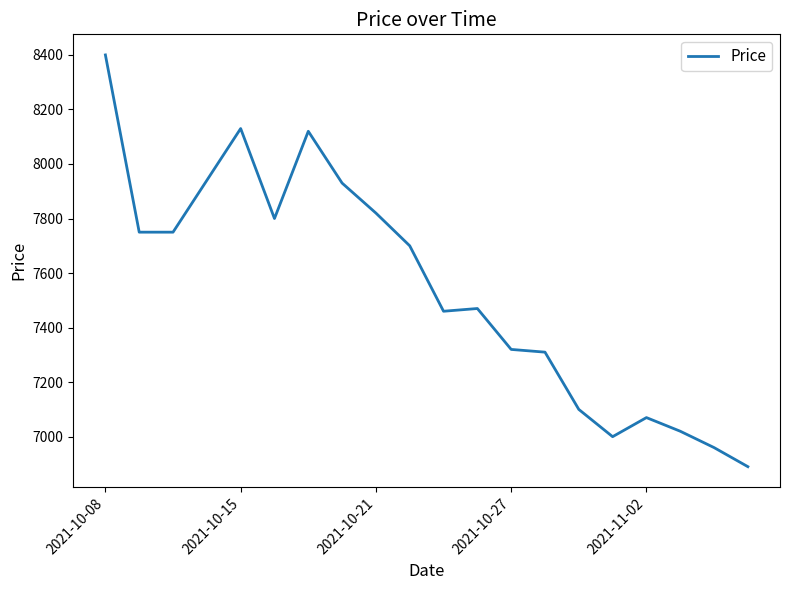

What is the difference between the maximum and minimum values?

1510